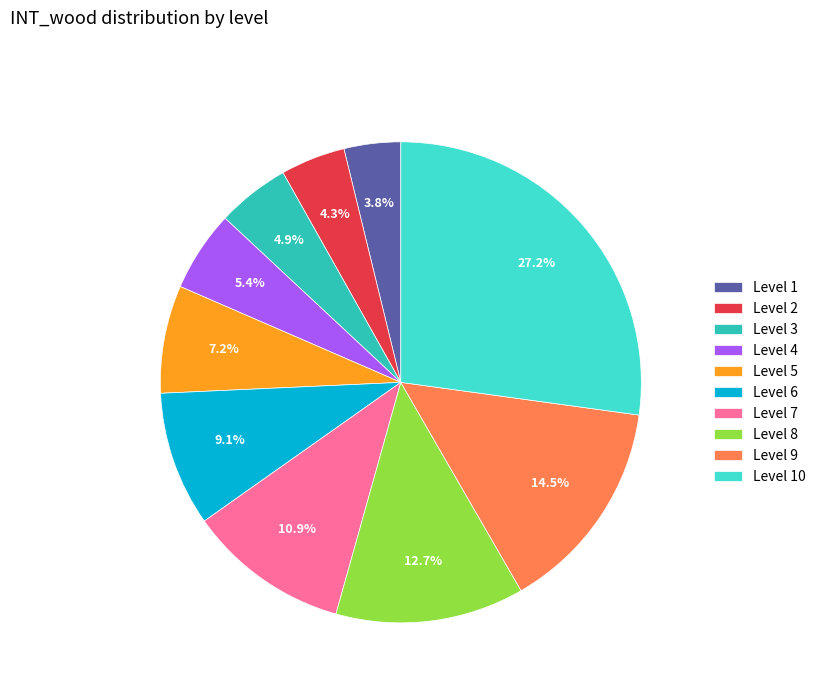

What is the largest slice in the pie chart?

Level 10